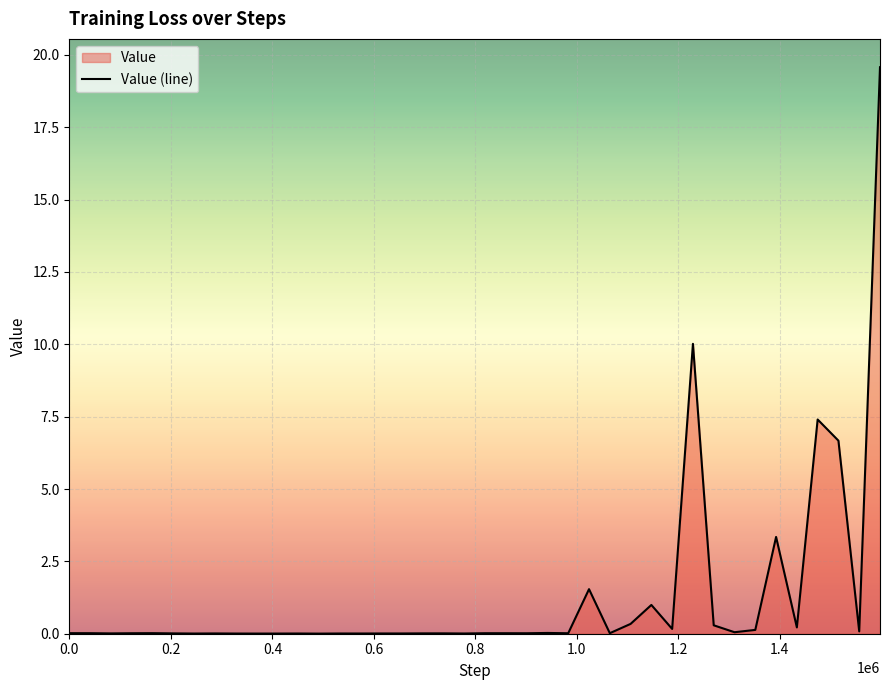

What is the maximum value shown in the chart?

19.6